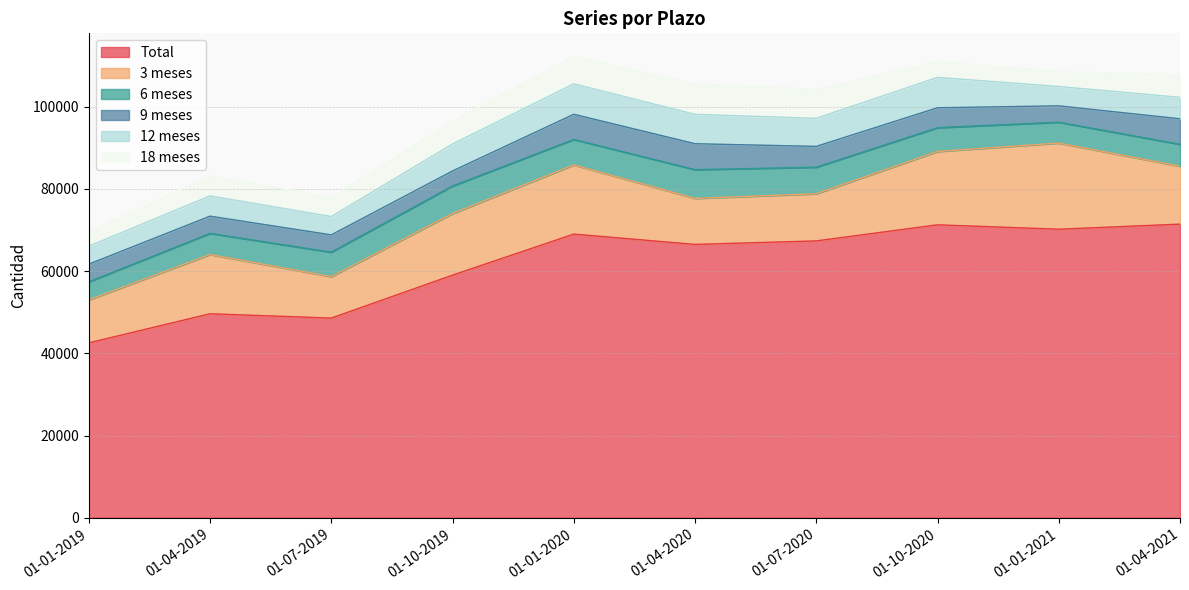

Where does the 12 meses series first go above 6566?

01-01-2020